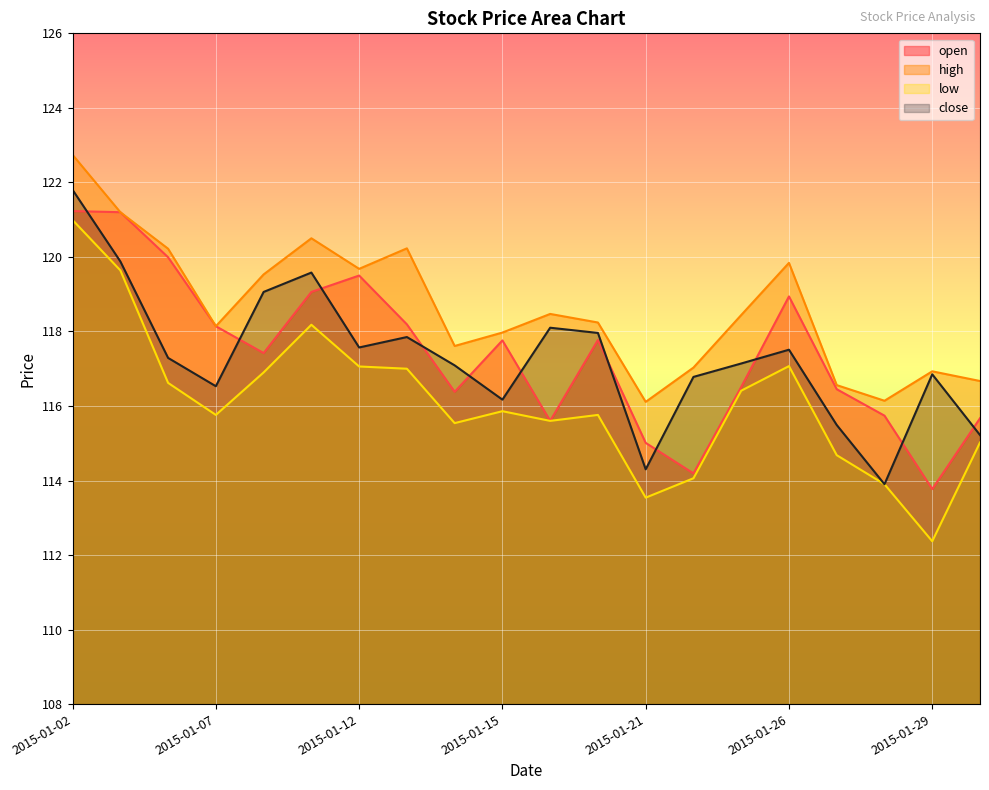

After their last crossing, which series has the higher values: open or close?

open